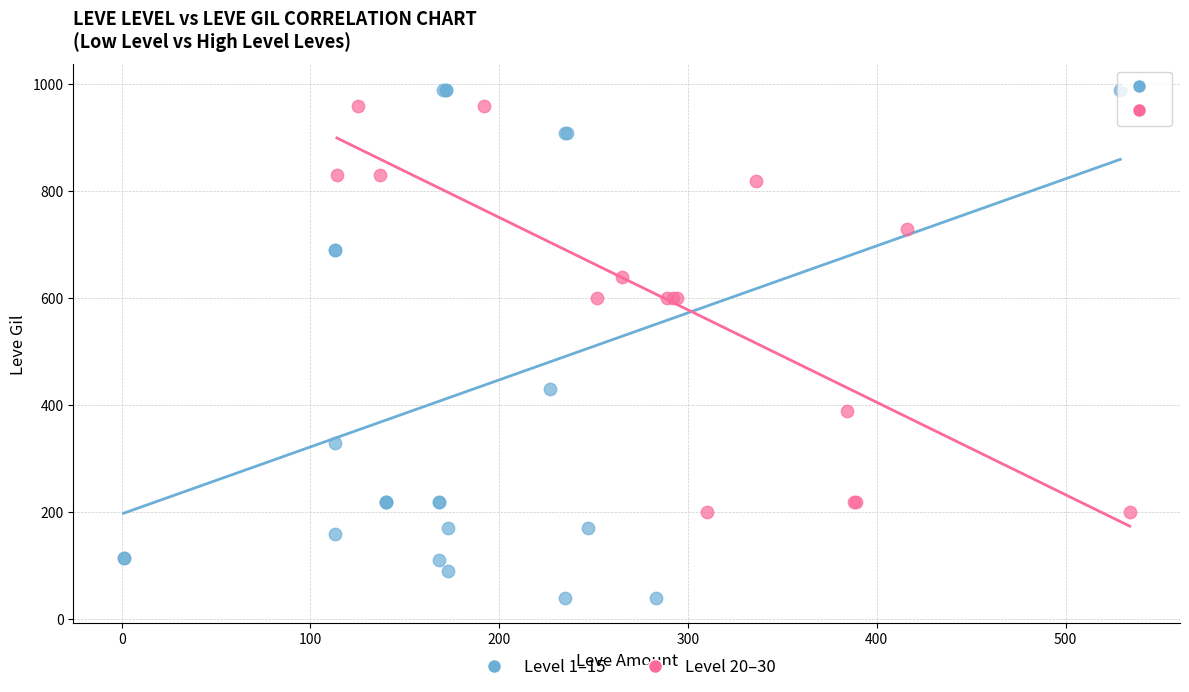

Which series reaches the minimum Y coordinate?

Level 1–15